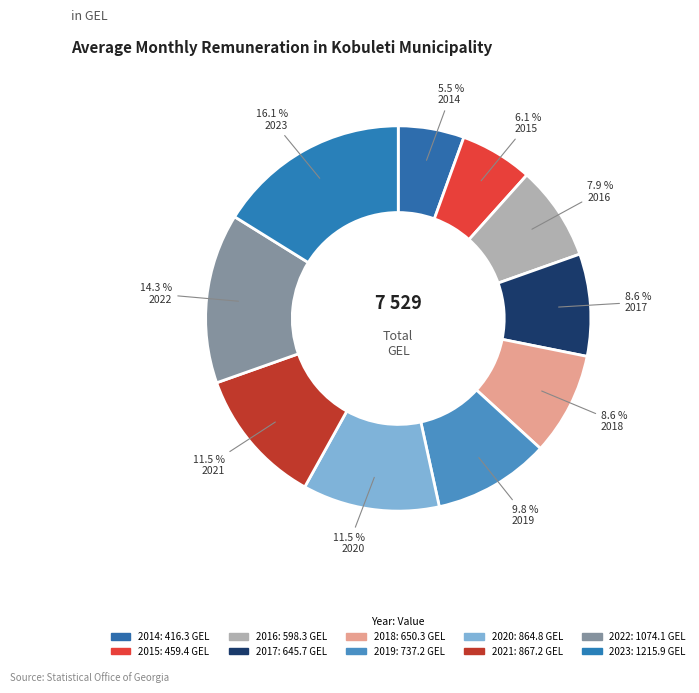

Combined, do 2023 and 2020 account for over 50%?

No